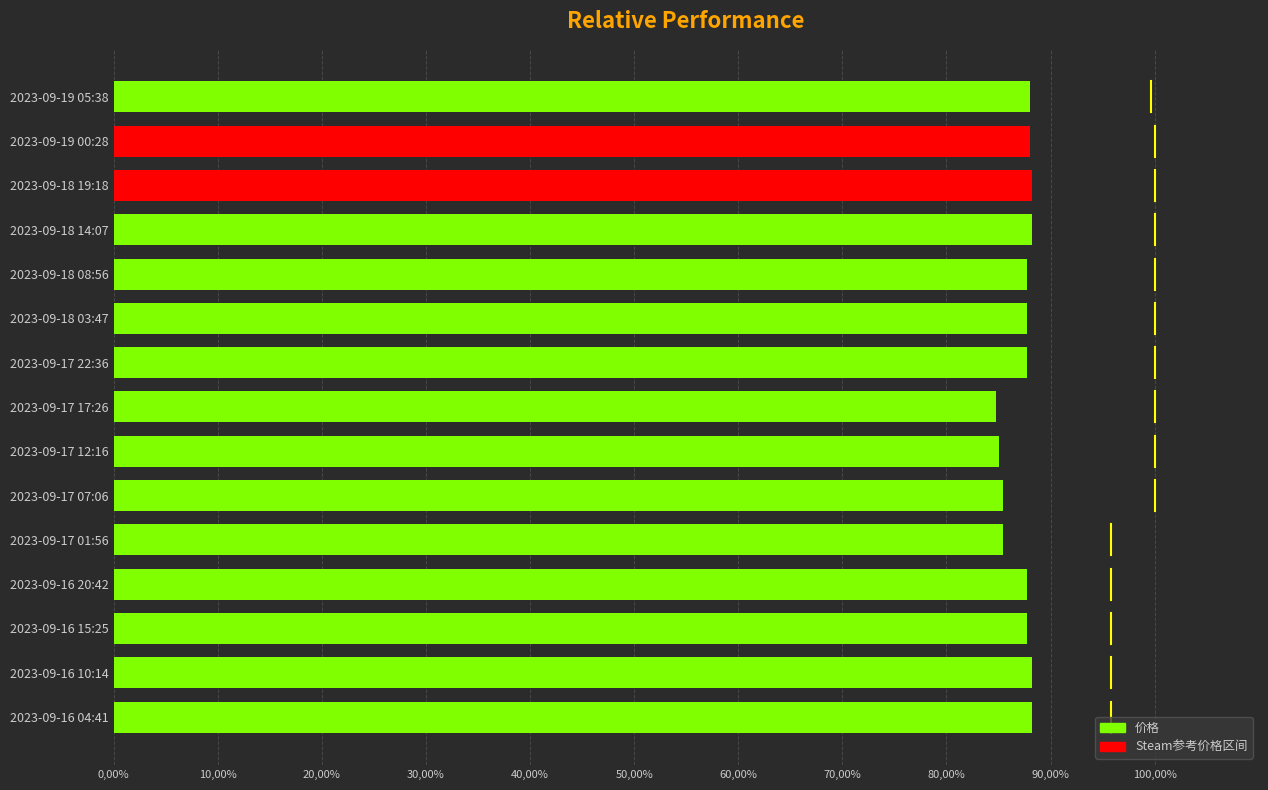

Are the bars grouped side by side (vs. stacked)?

No